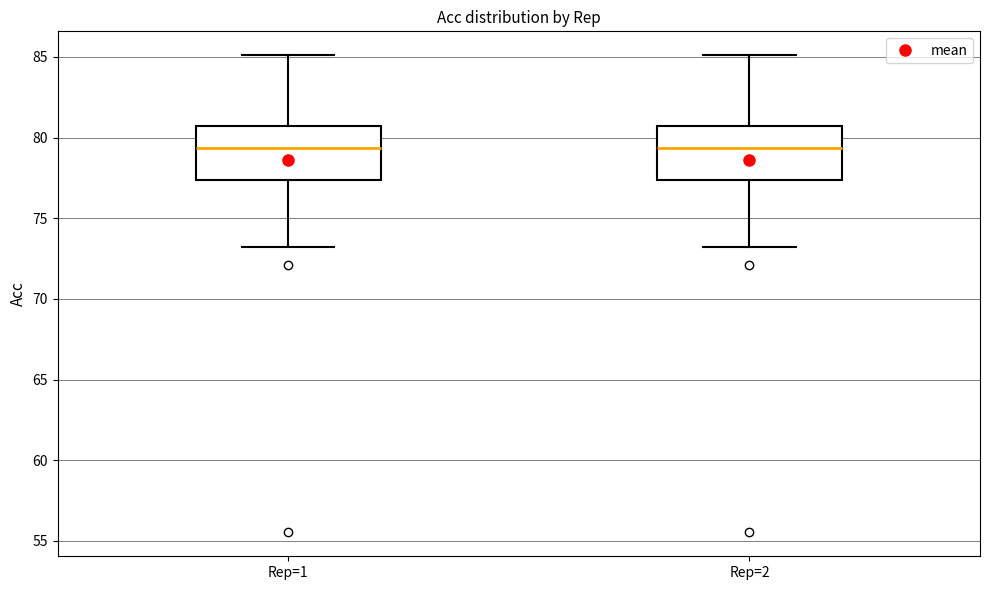

Reading left to right, transcribe this box plot: for each box, give where its median line is, the range the box spans, and where its two whiskers end, as read against the y-axis. The values are not printed on the chart, so give them approximately, as read against the axis.

Rep=1: median 79.5, box 77.5 to 80.5, whiskers 73.0 to 85.0
Rep=2: median 79.5, box 77.5 to 80.5, whiskers 73.0 to 85.0